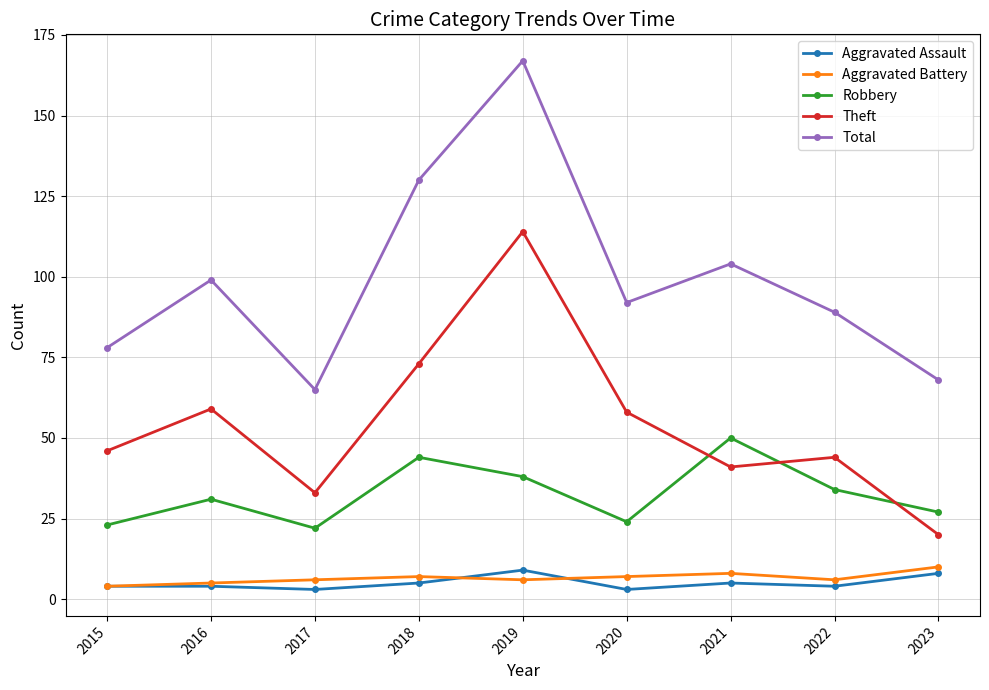

How many distinct data groups are displayed?

5